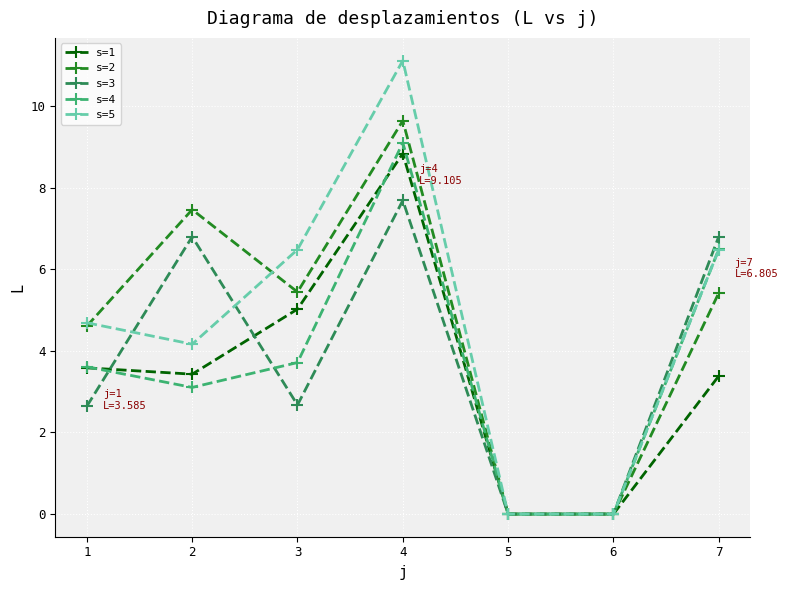

At which label does s=2 reach its peak?

4